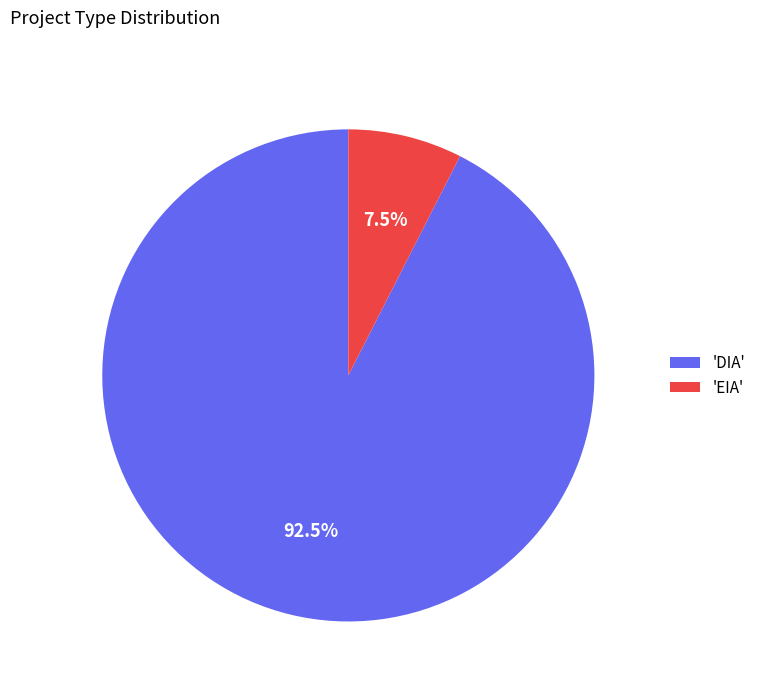

What percentage is NOT represented by 'EIA'?

92.5%